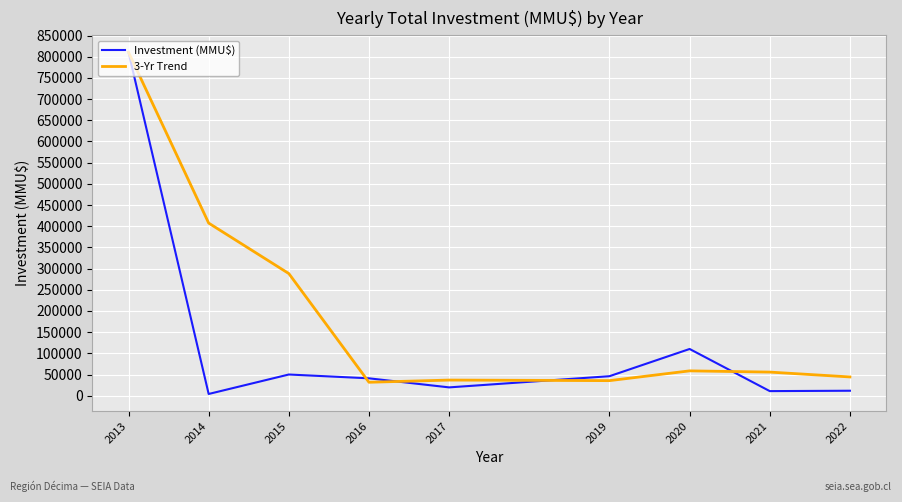

List the series in order of their overall mean, lowest first.

Investment (MMU$), 3-Yr Trend